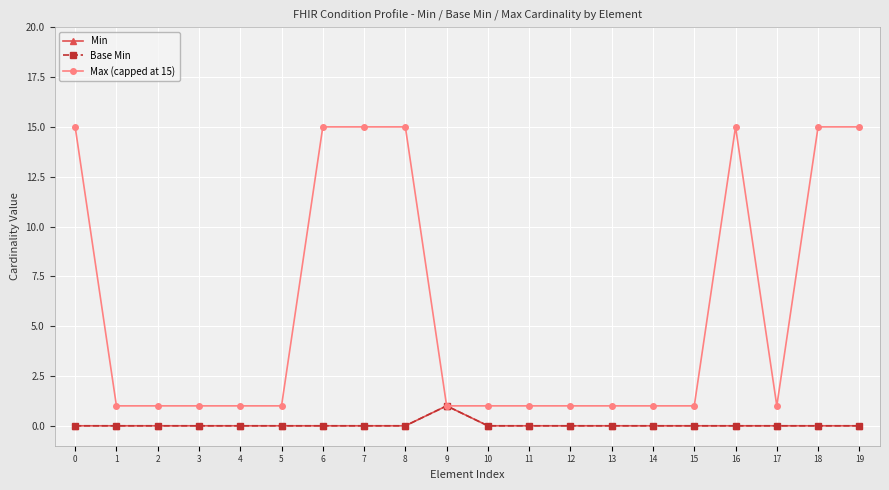

Which series has the widest spread of values?

Max (capped at 15)